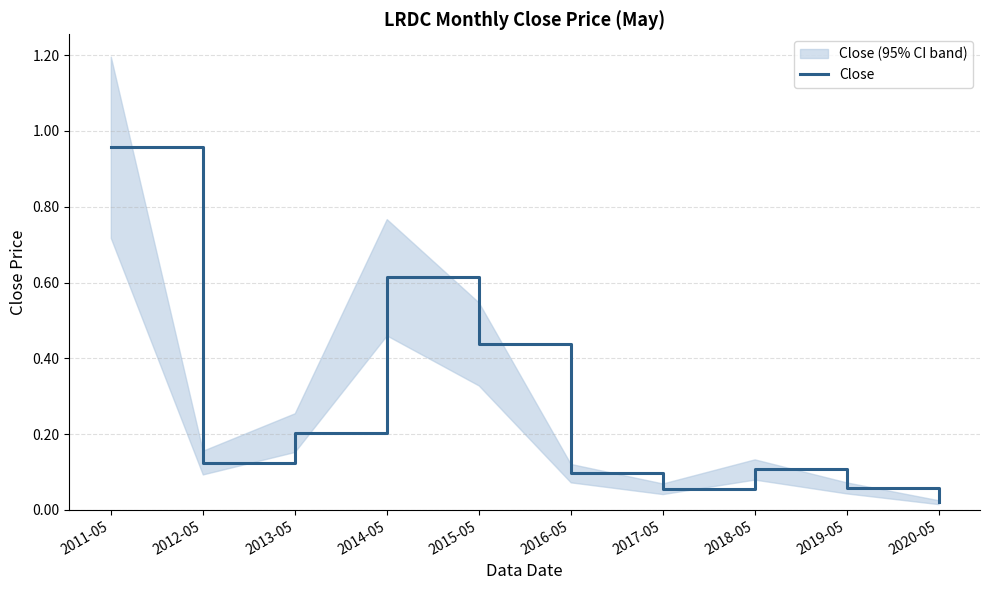

What is the sum of the values at 2015-05 and 2011-05?

1.4